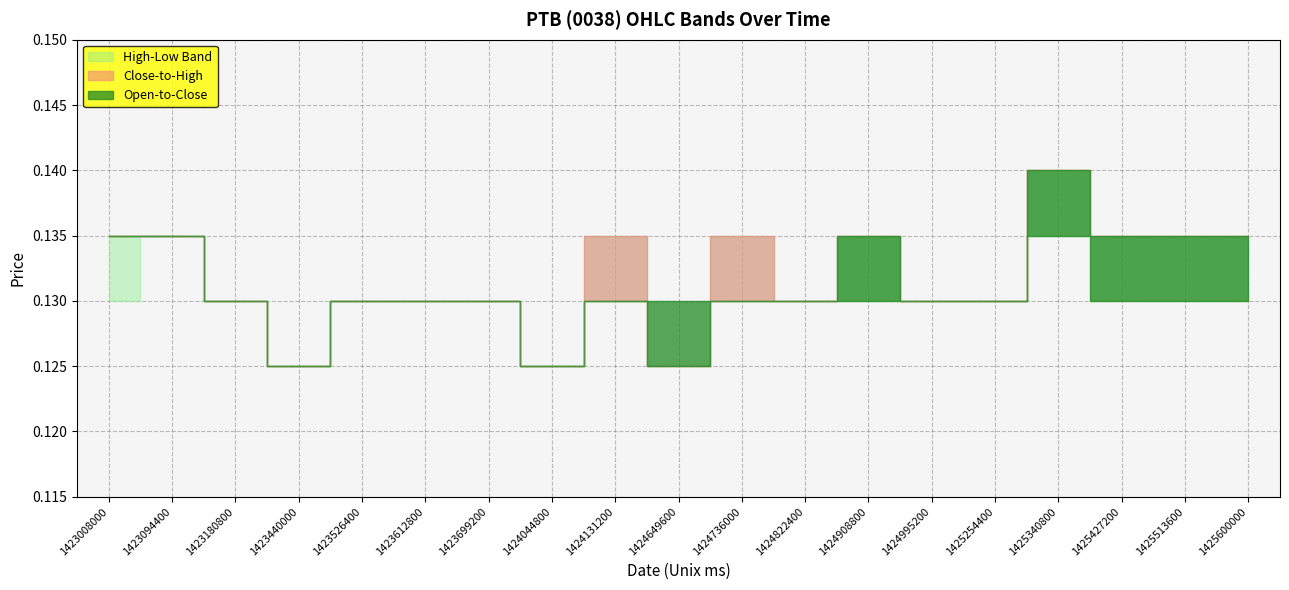

True or false: close and high cross at least once.

False